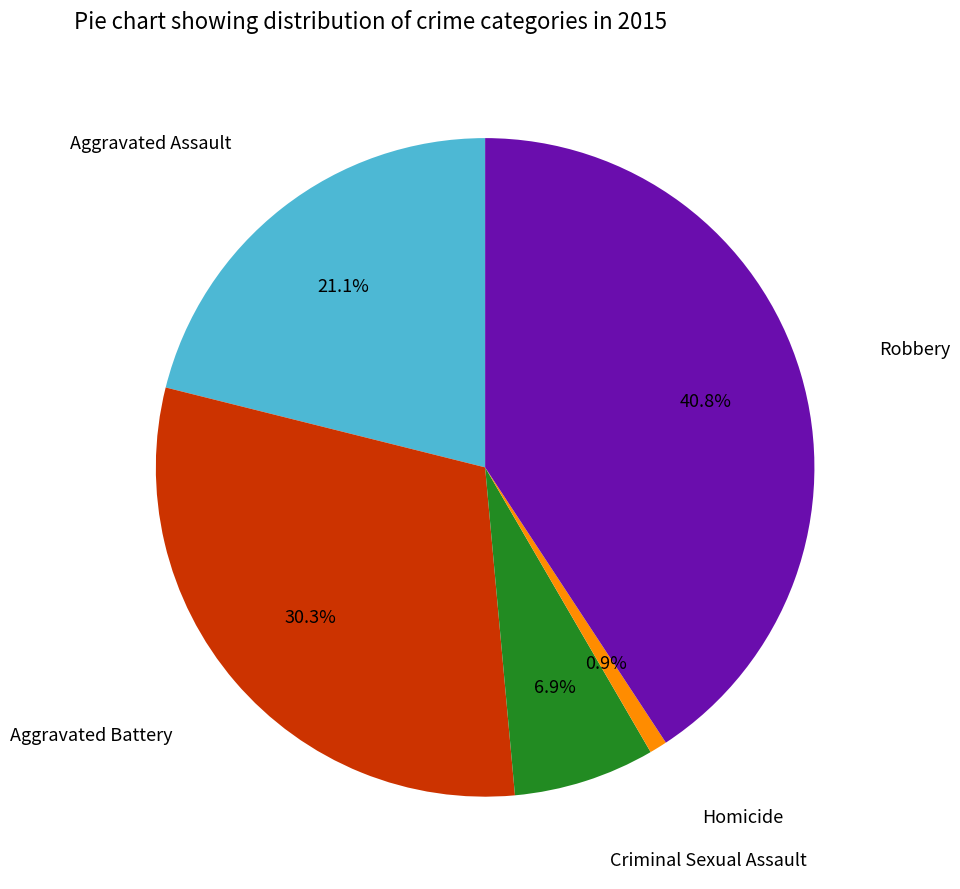

Does any single category account for the majority?

No